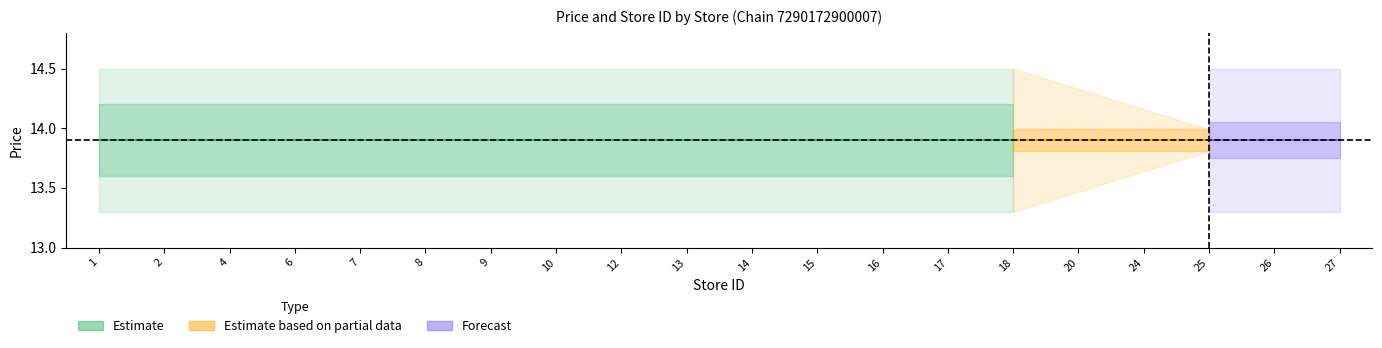

Which has a higher value, 14 or 13?

14